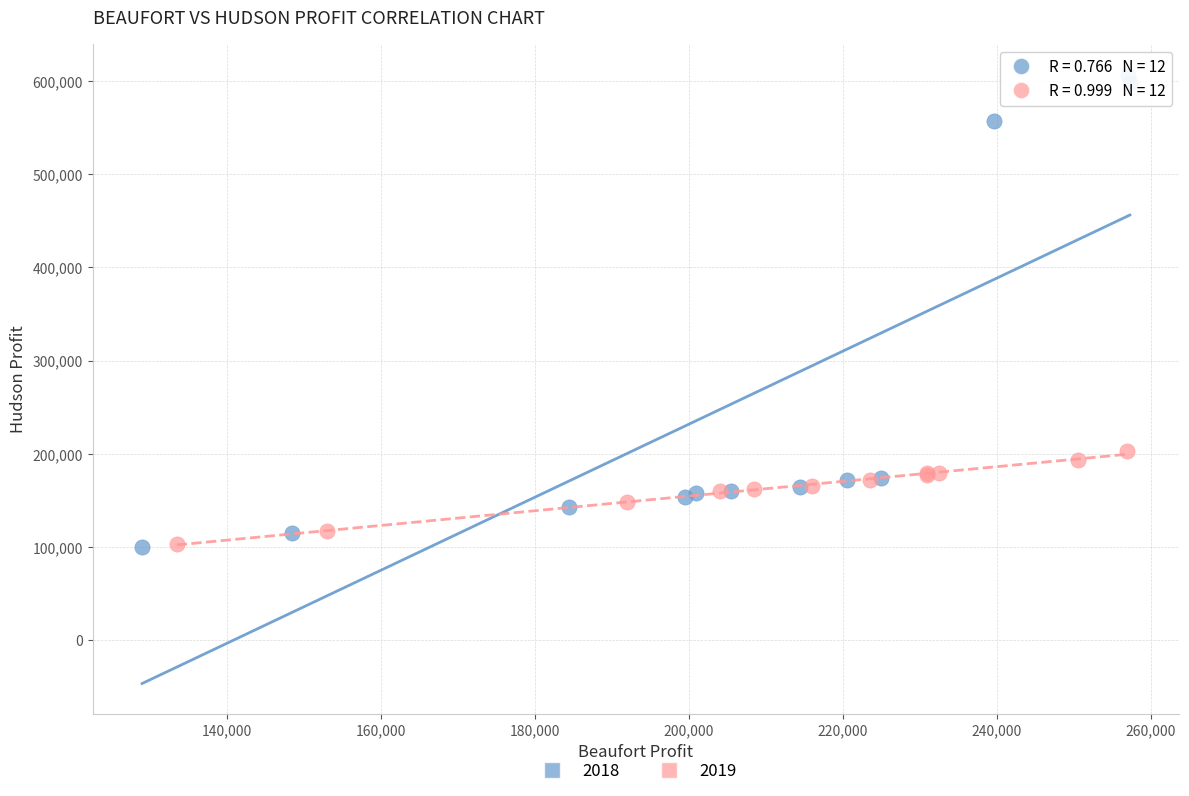

What are all the series names shown in the legend?

2018, 2019